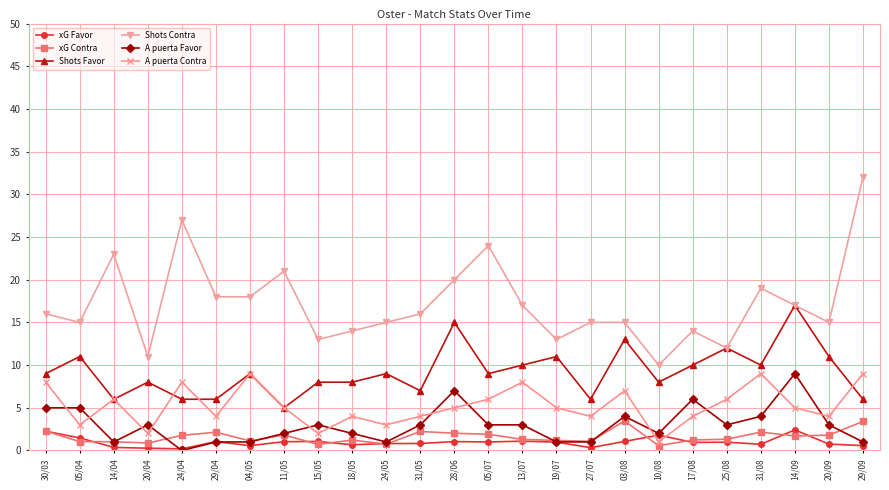

Which category has the lowest value in the Shots Favor series?

11/05